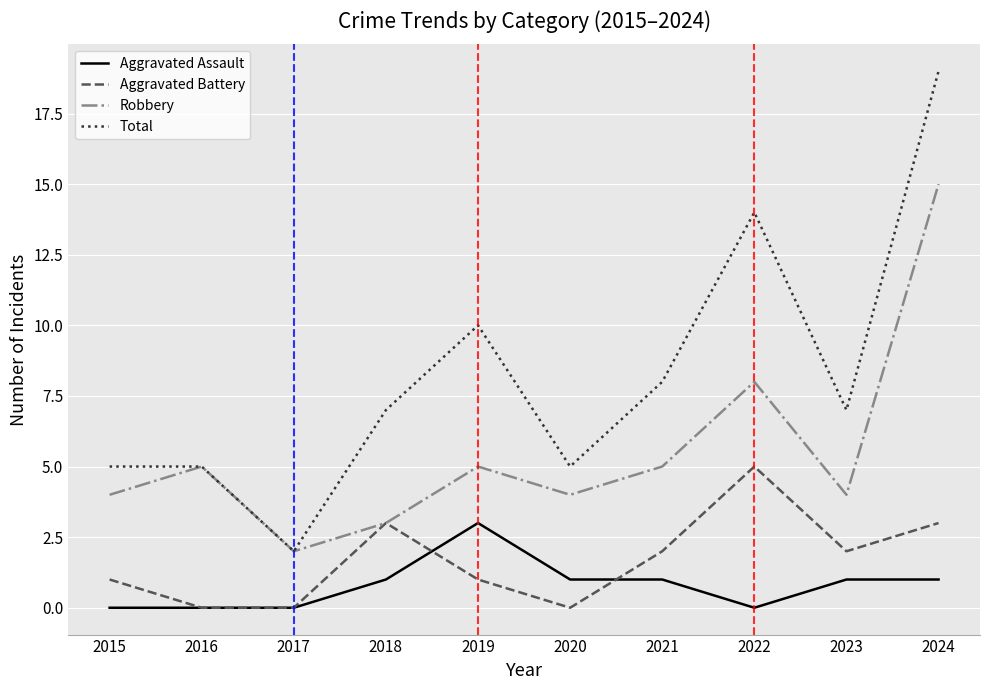

What is the average value of the Aggravated Assault series?

1